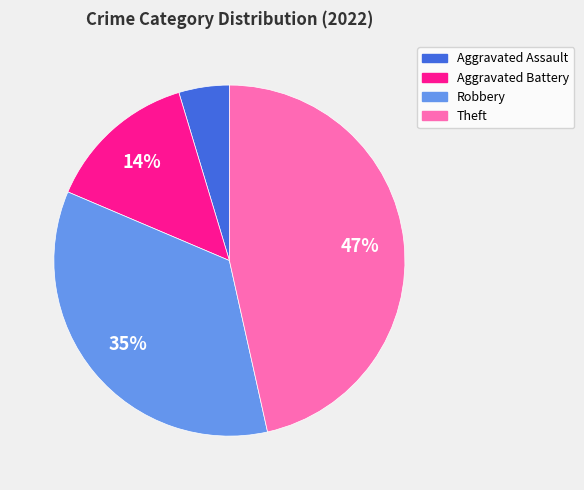

Is it true that Robbery is 22% of the pie?

False